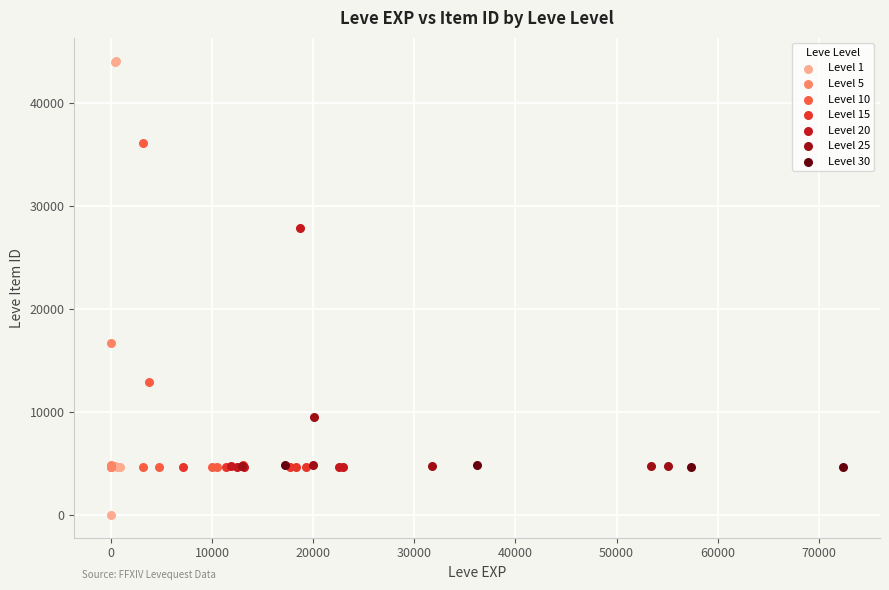

Which series contains the lowest Y value?

Level 1